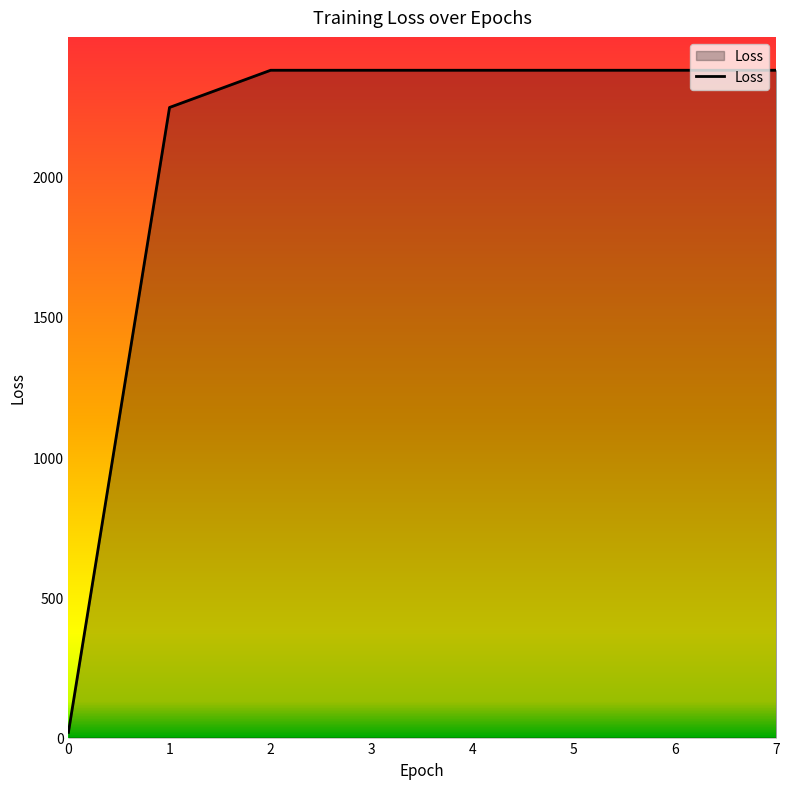

Where does the data first go above 2379?

2